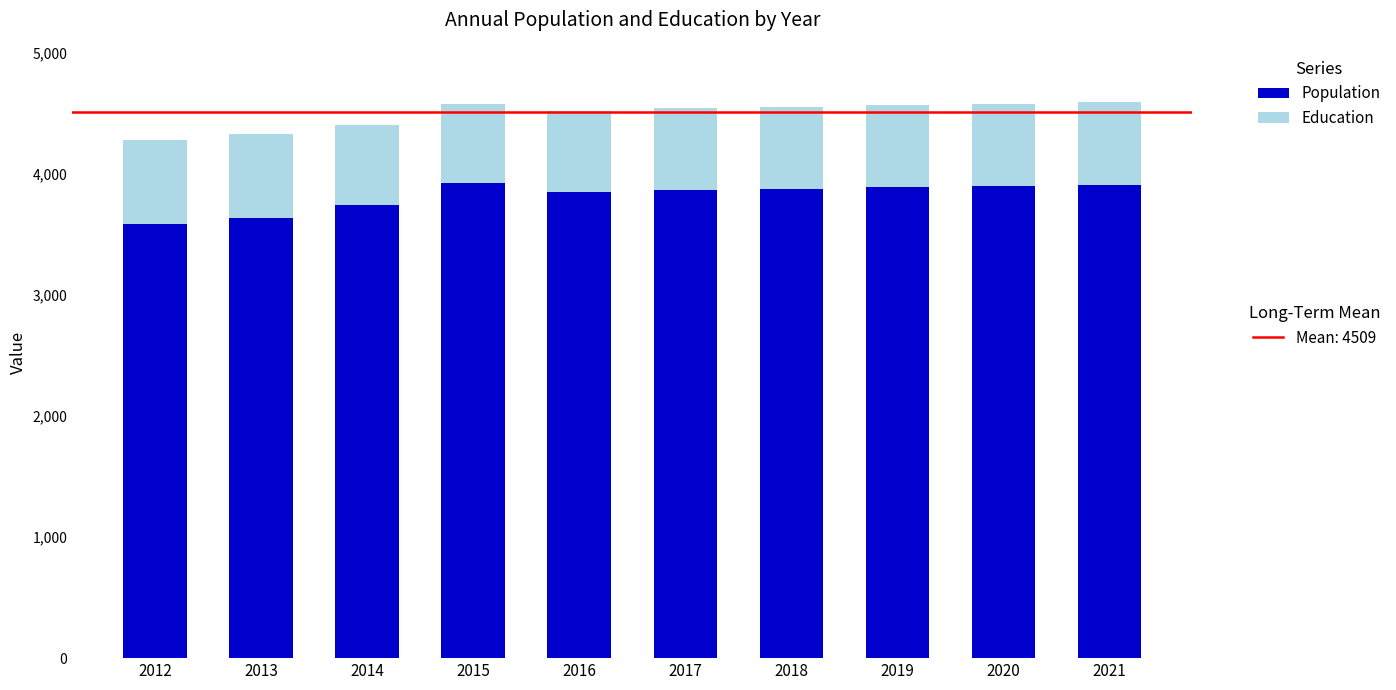

What is the total value across all series at 2014?

4403